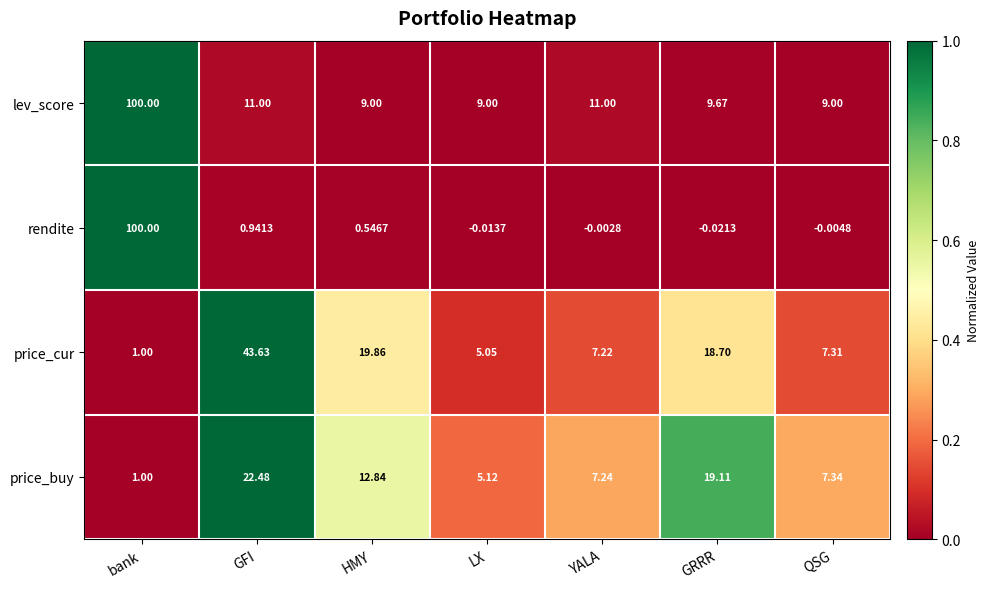

How many series are shown in this chart?

4